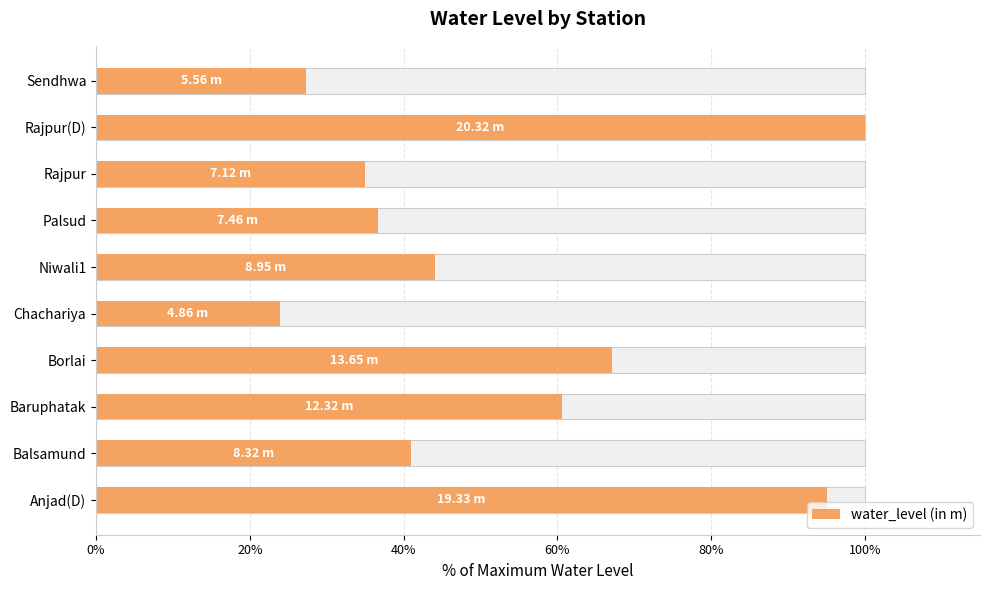

What position from the left is Baruphatak?

3